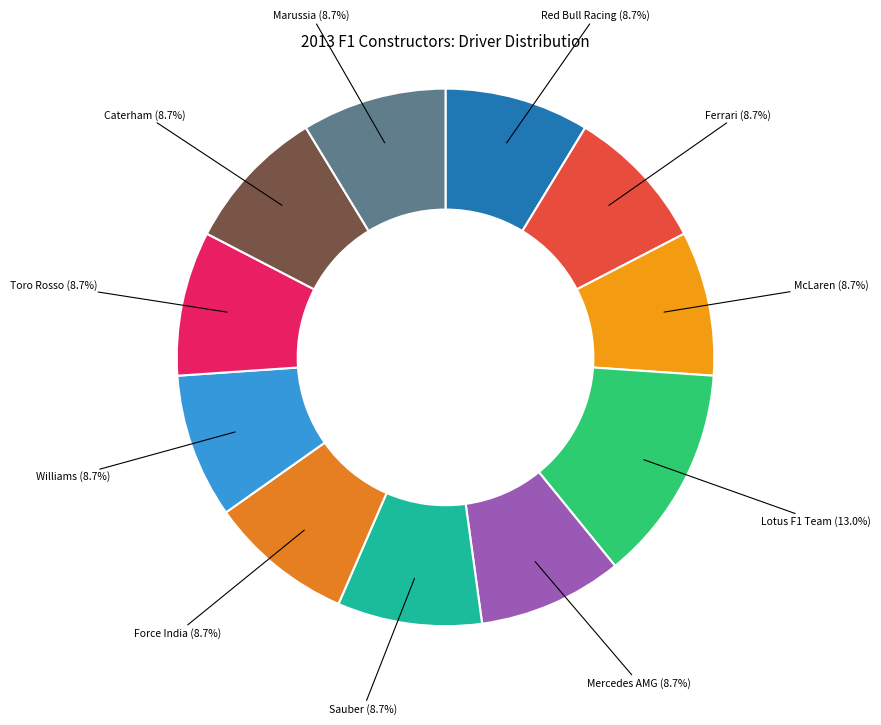

Count the number of slices in the pie.

11